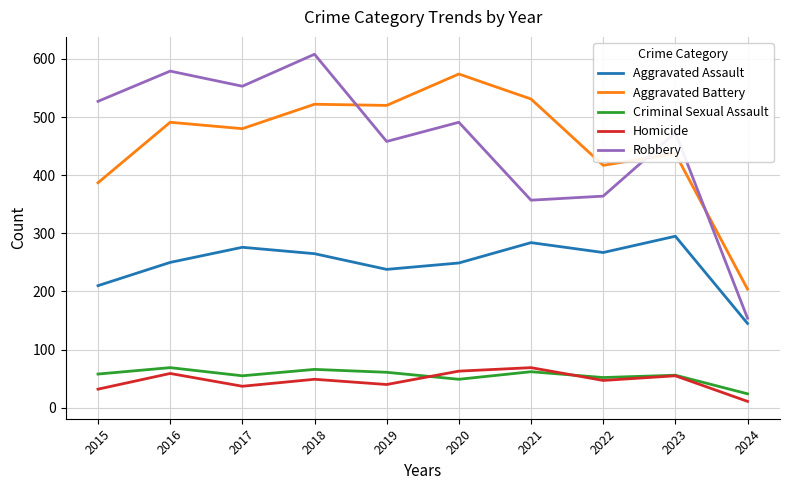

Which series has the largest range (max minus min)?

Robbery